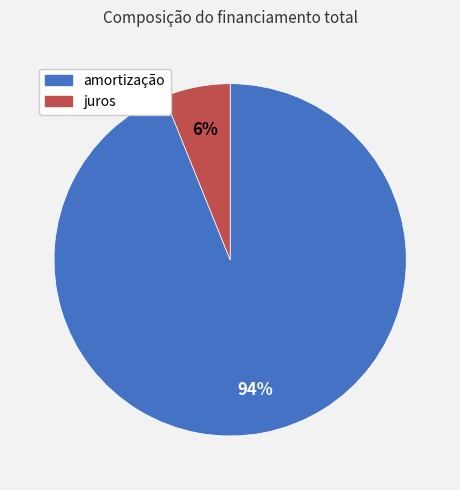

Count the number of slices in the pie.

2